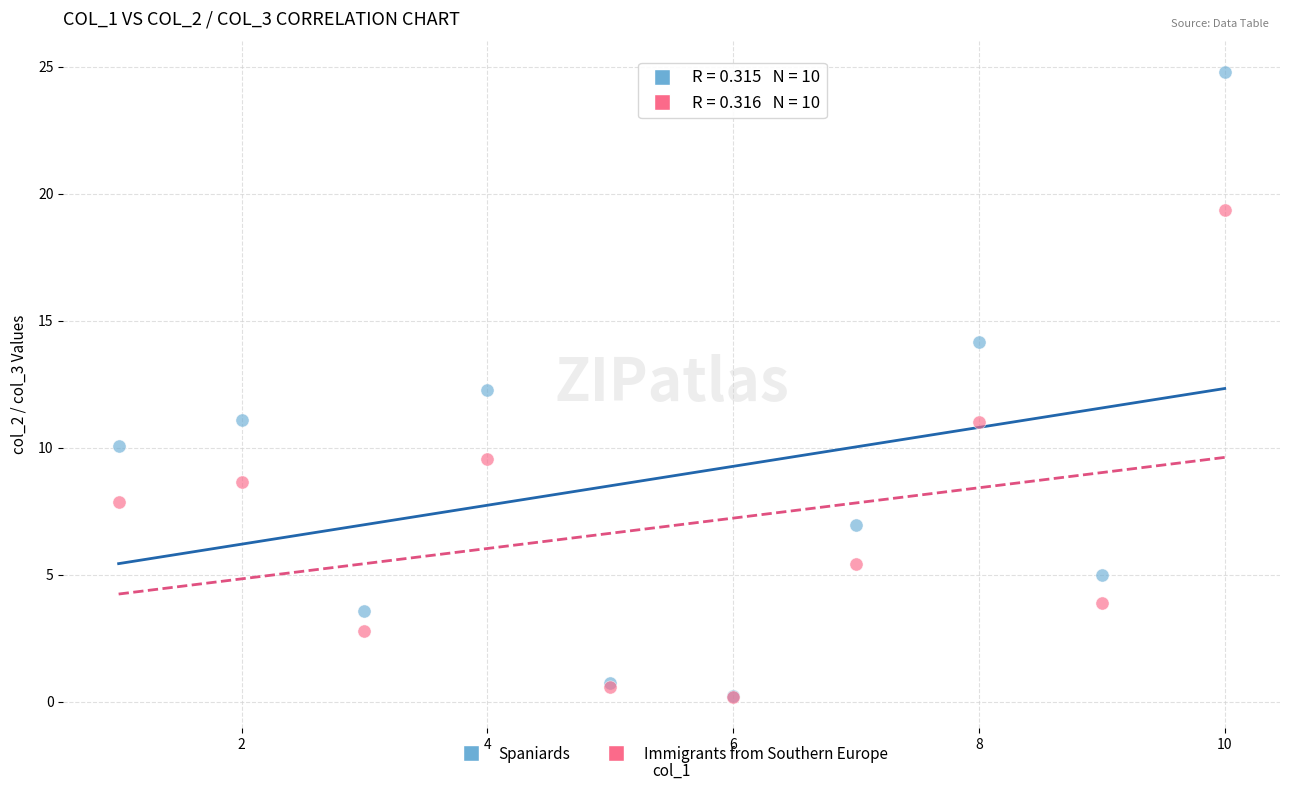

Which series has the widest spread of Y values?

Spaniards